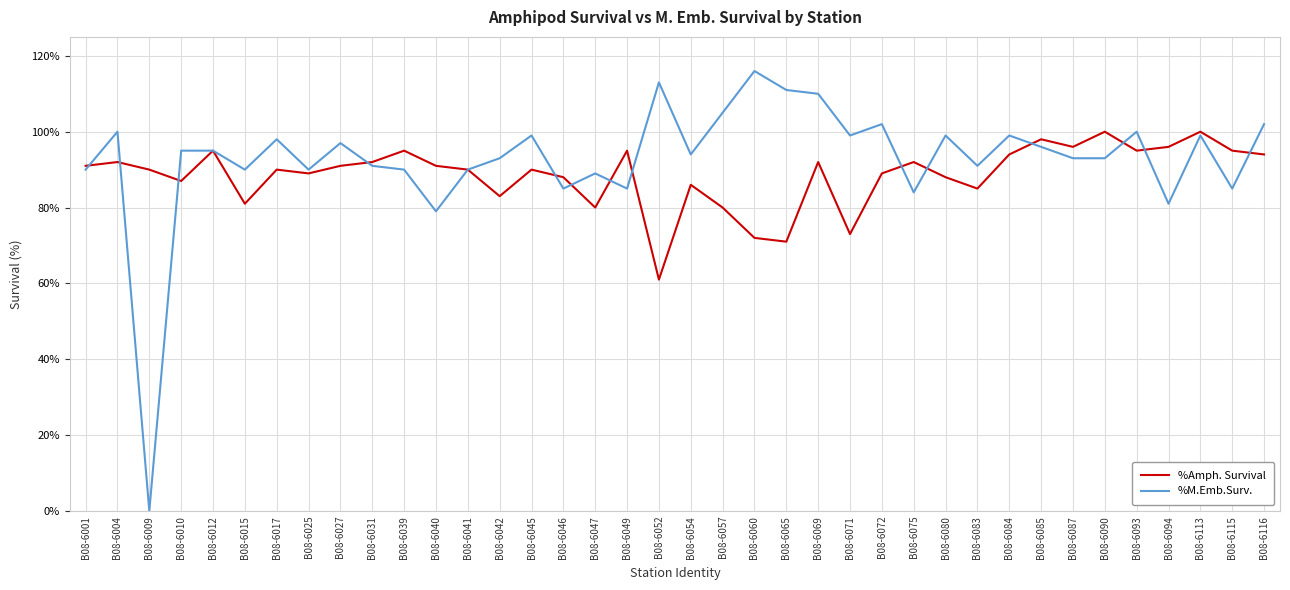

What is the approximate value of %Amph. Survival at B08-6090?

100